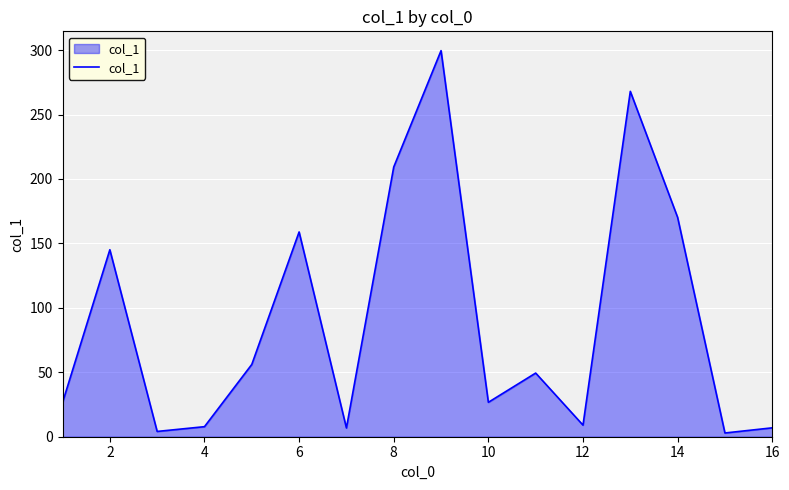

What is the difference between the maximum and minimum values?

296.7